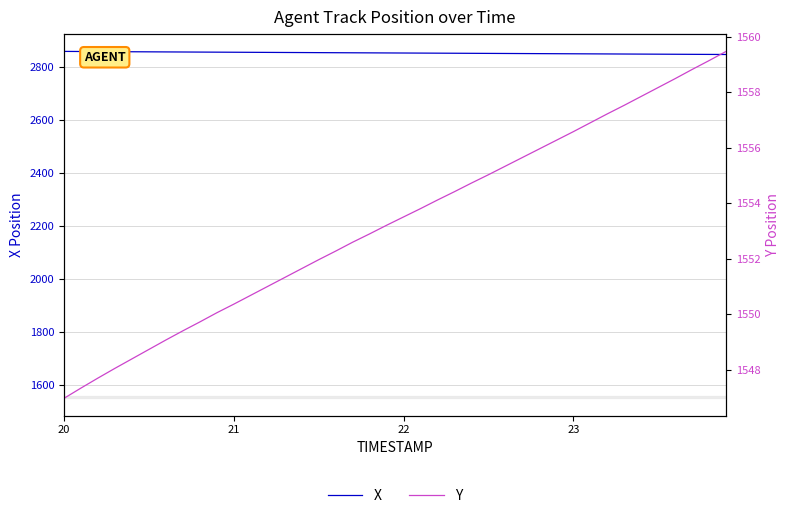

List the series in order of their overall mean, lowest first.

Y, X